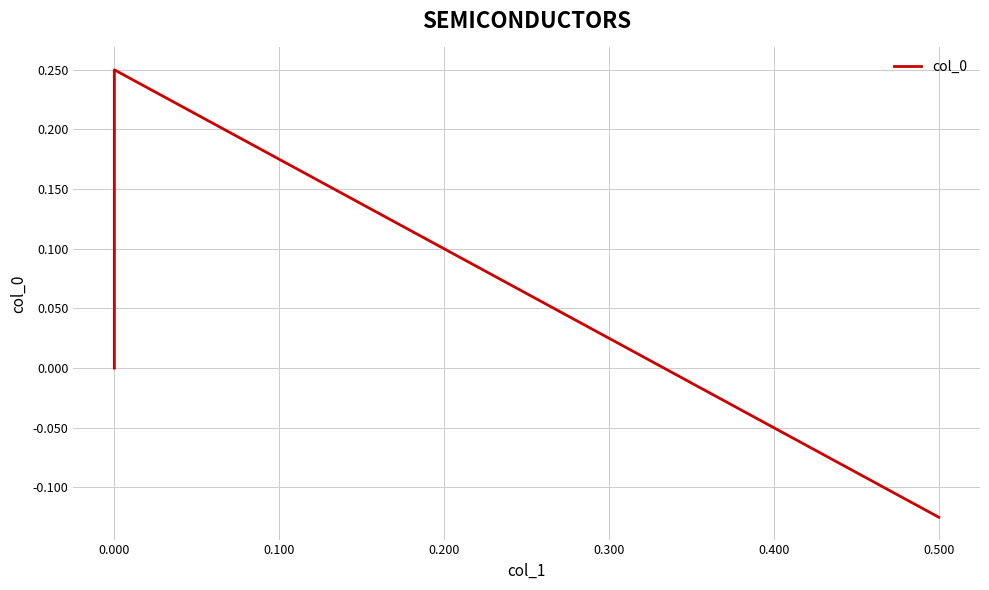

The value at 0.500 is -0.1. True or false?

True